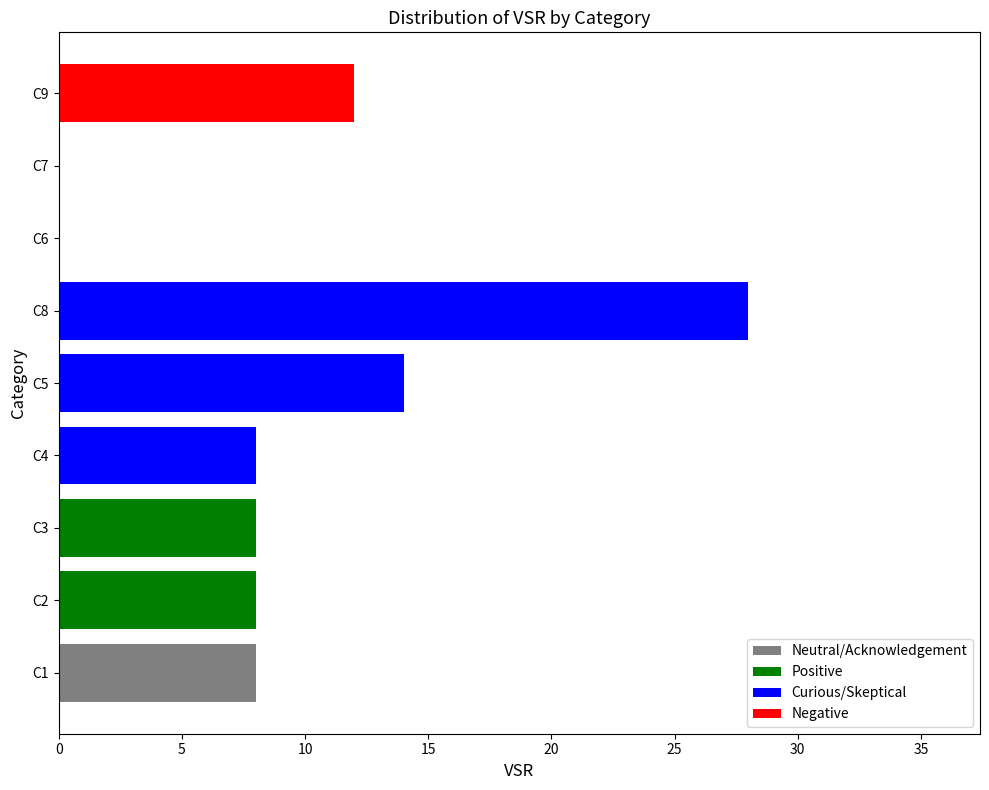

The chart shows a value of 12 at C9. True or false?

True